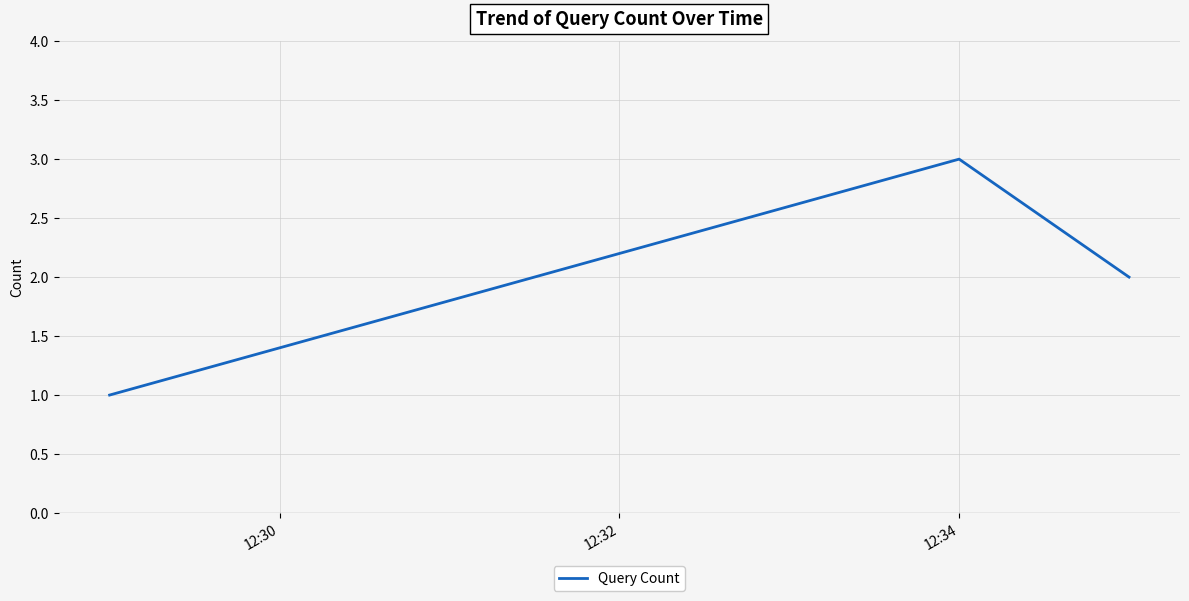

What is the greatest value displayed?

3